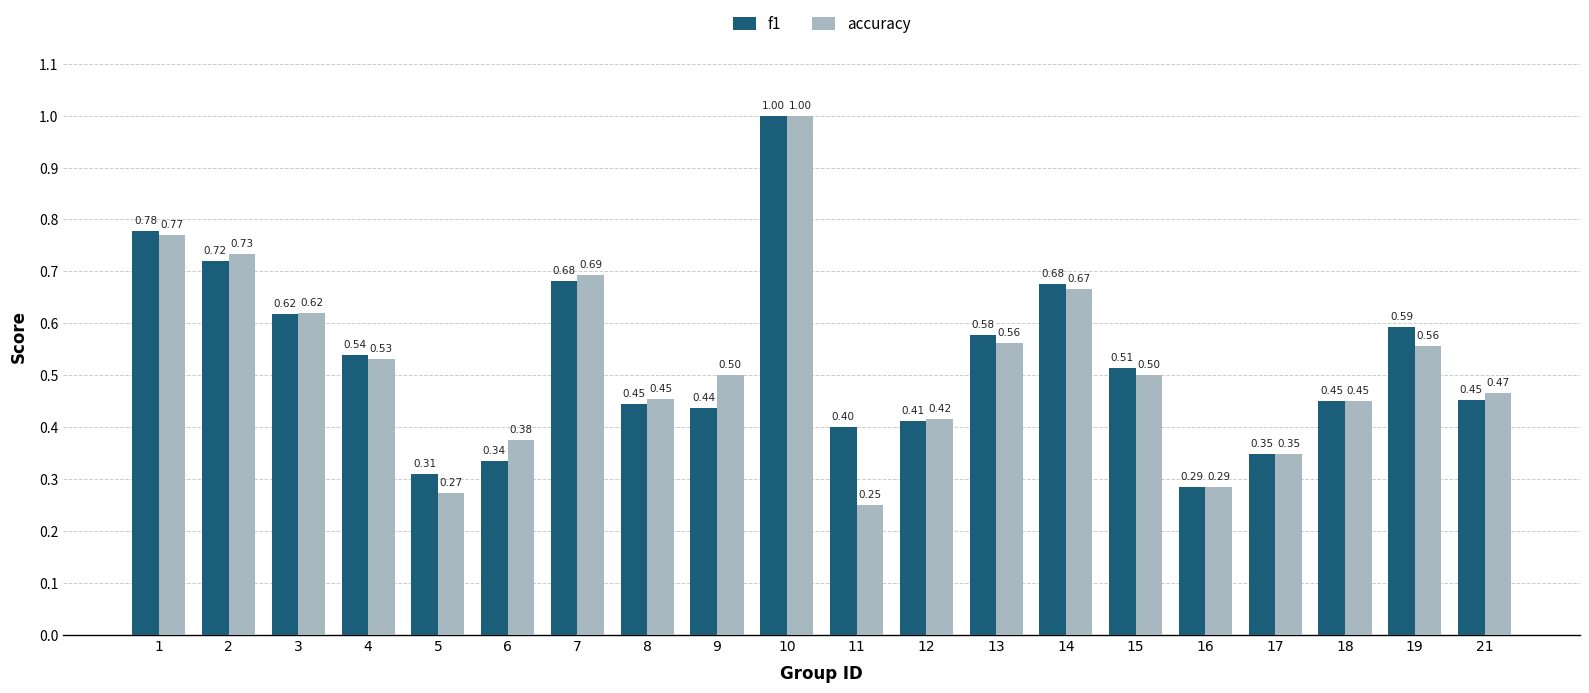

What is the total value across all series at 3?

1.2